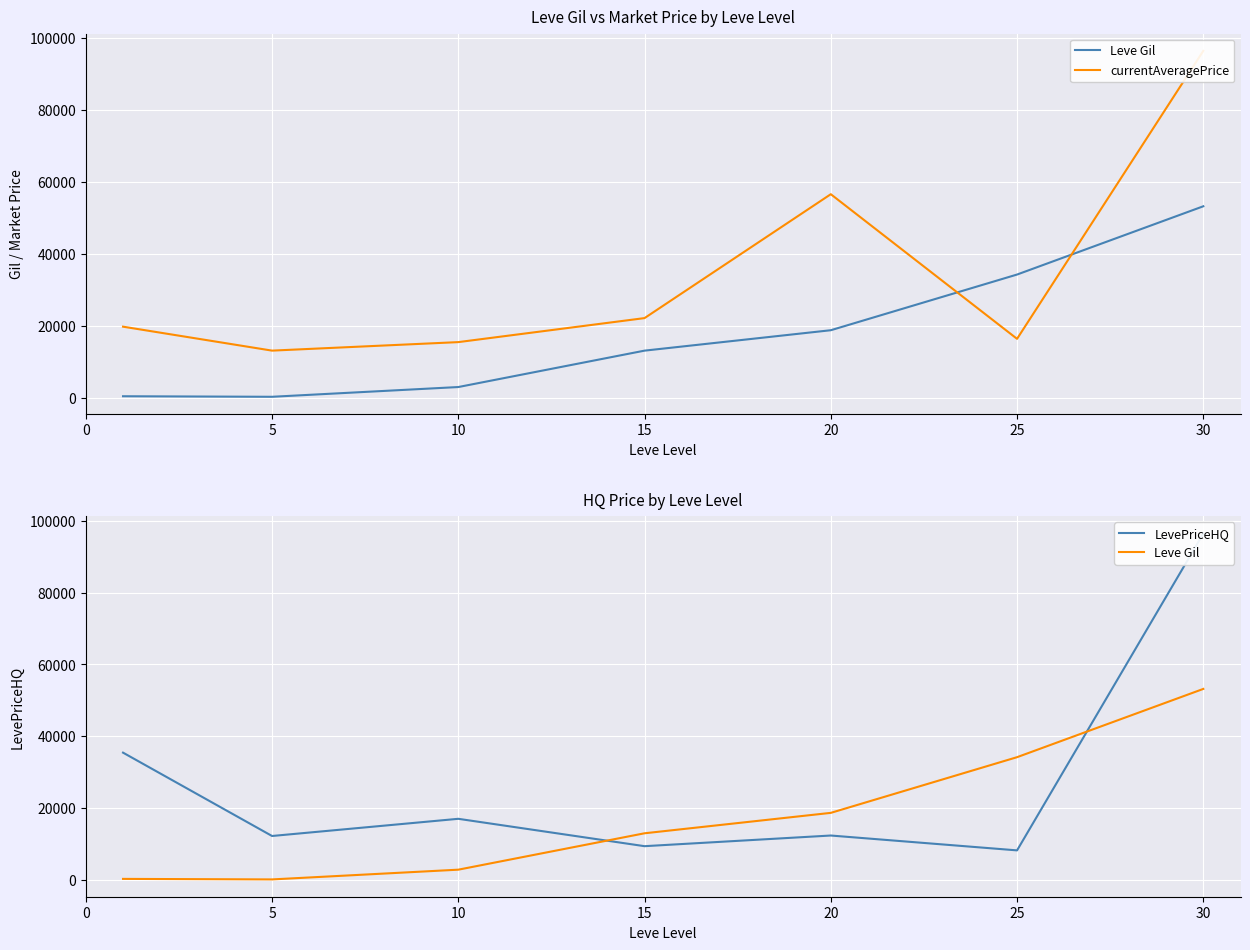

What is the value of the Leve Gil point at the 6th from the left?

34211.7